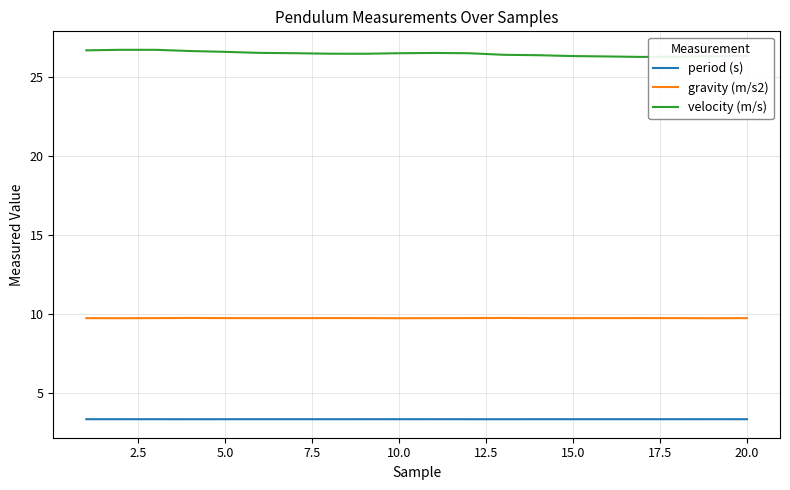

What is the maximum value for period (s)?

3.4